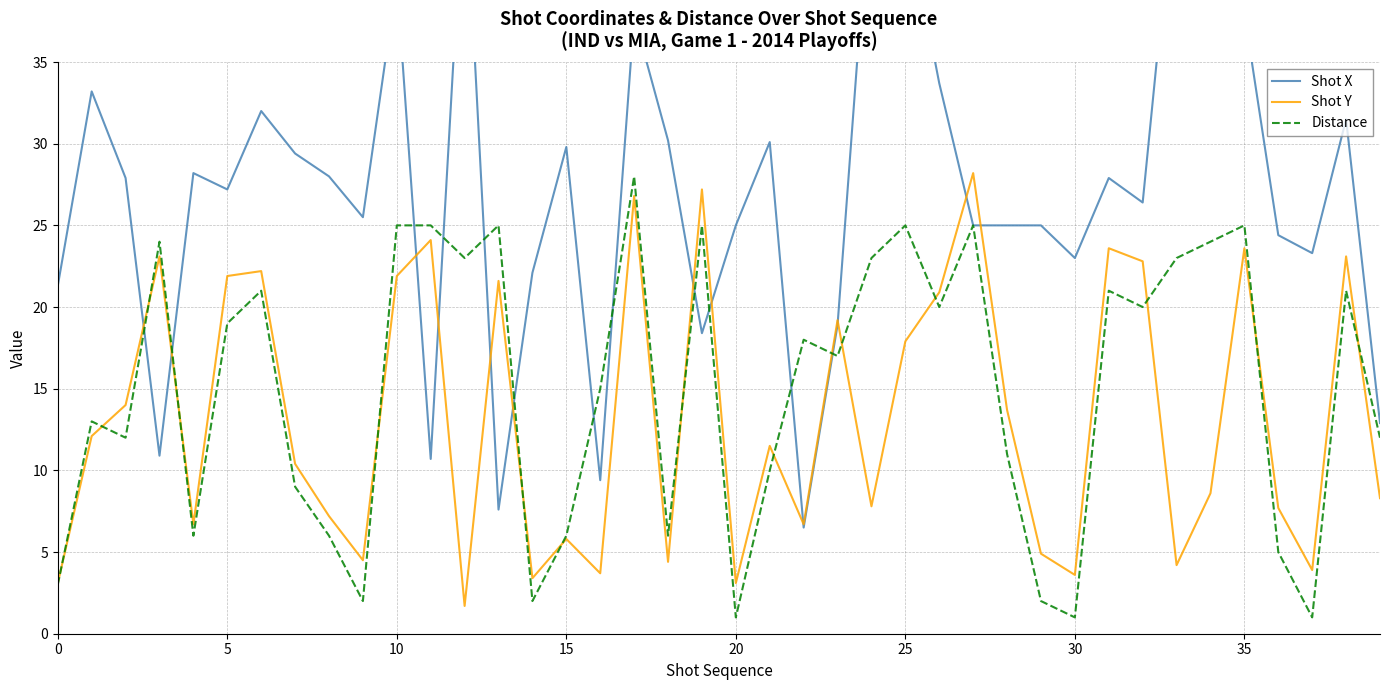

What is the total value across all series at 14?

27.5